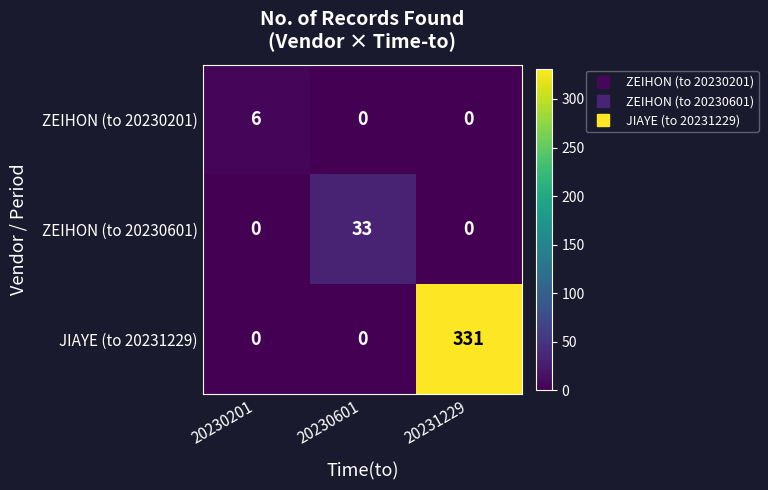

At which category is the sum across all series the highest?

20231229